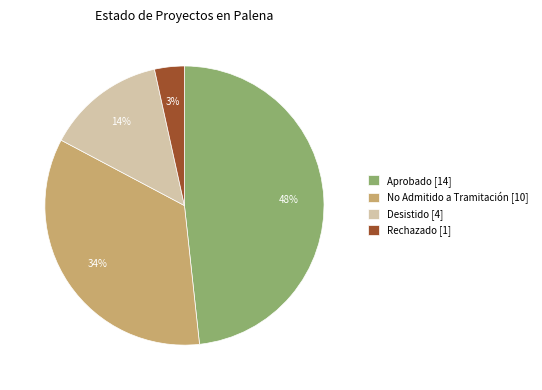

How many segments does this pie chart have?

4